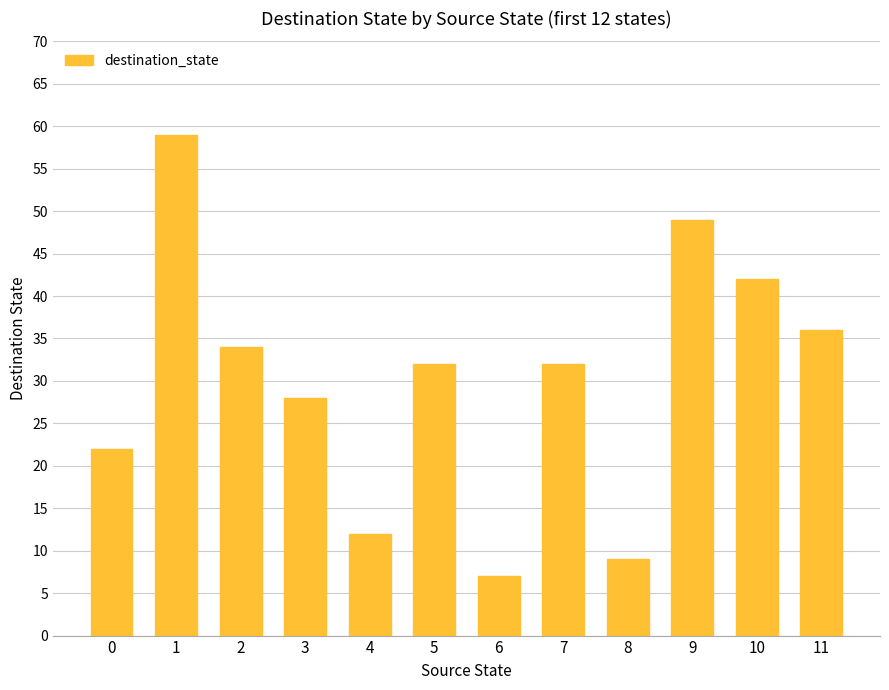

Reading right to left, list all the values displayed in this chart.

11=36	10=42	9=49	8=9	7=32	6=7	5=32	4=12	3=28	2=34	1=59	0=22